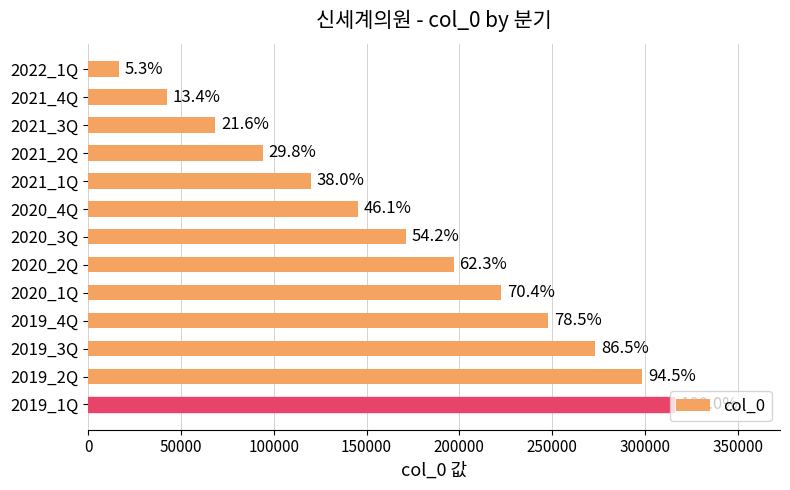

How many bars are there in total?

13